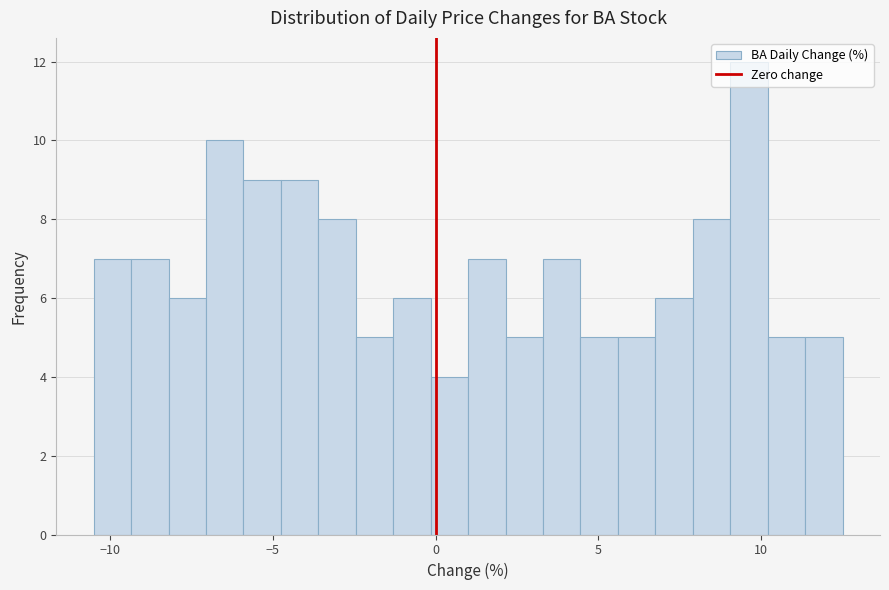

Read against the x-axis, roughly where is the centre of the tallest bar?

9.5